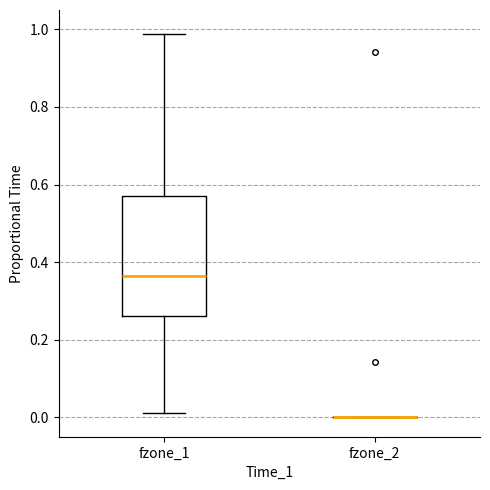

Which box is the tallest, from its lower edge to its upper edge?

fzone_1